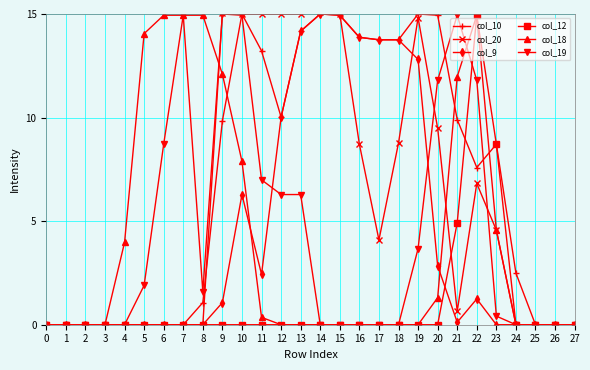

Rank the series at 11 from highest to lowest value.

col_20, col_10, col_19, col_9, col_18, col_12